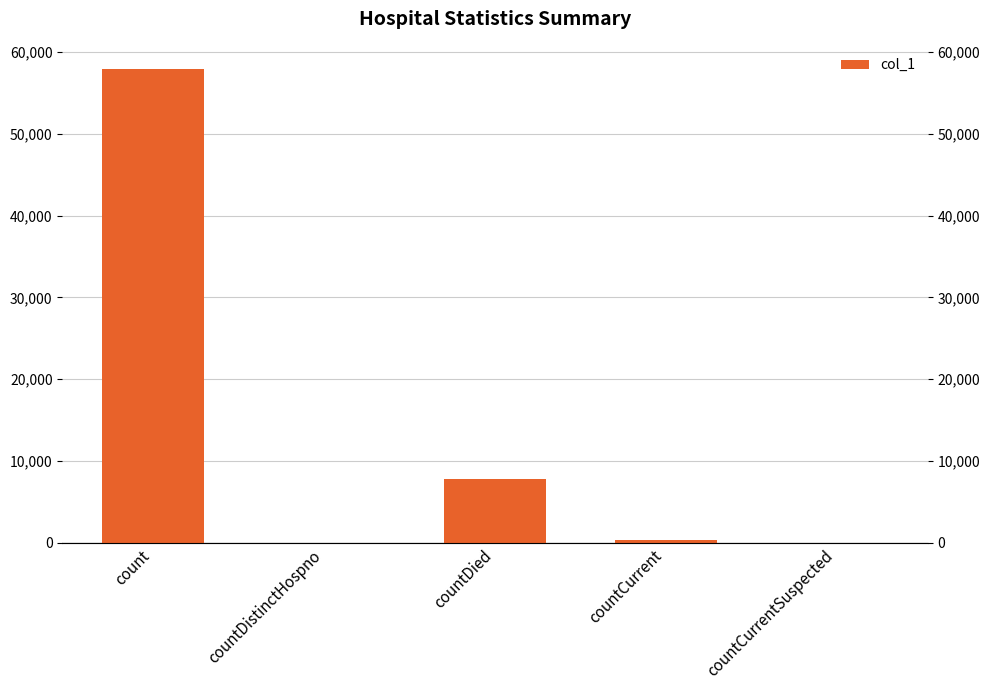

Are the bars horizontal?

No